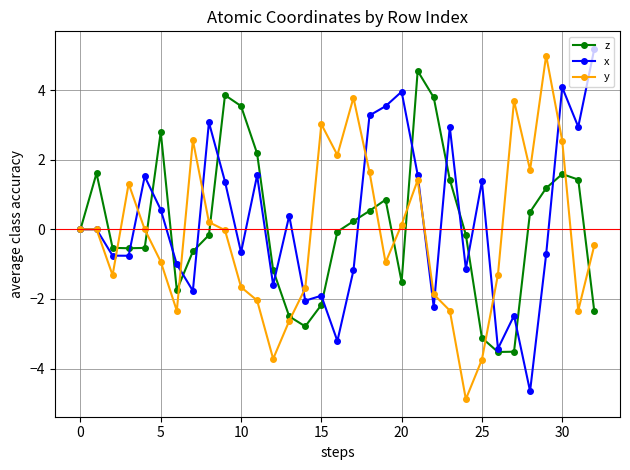

At how many categories does at least one series exceed -3?

33